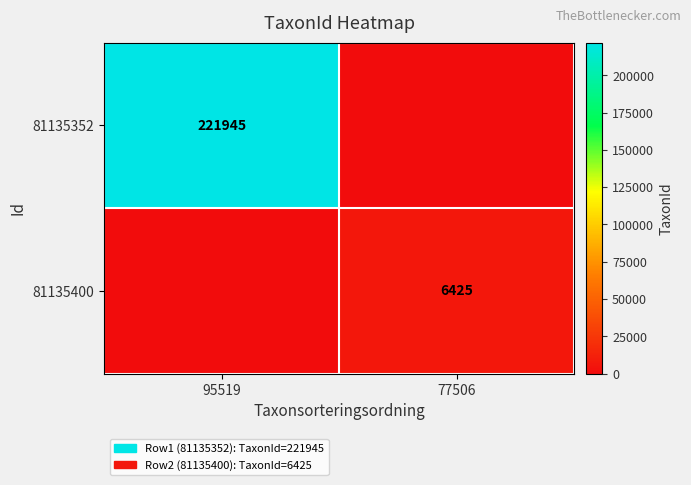

True or false: 81135352 has a value of 387481 at 95519.

False